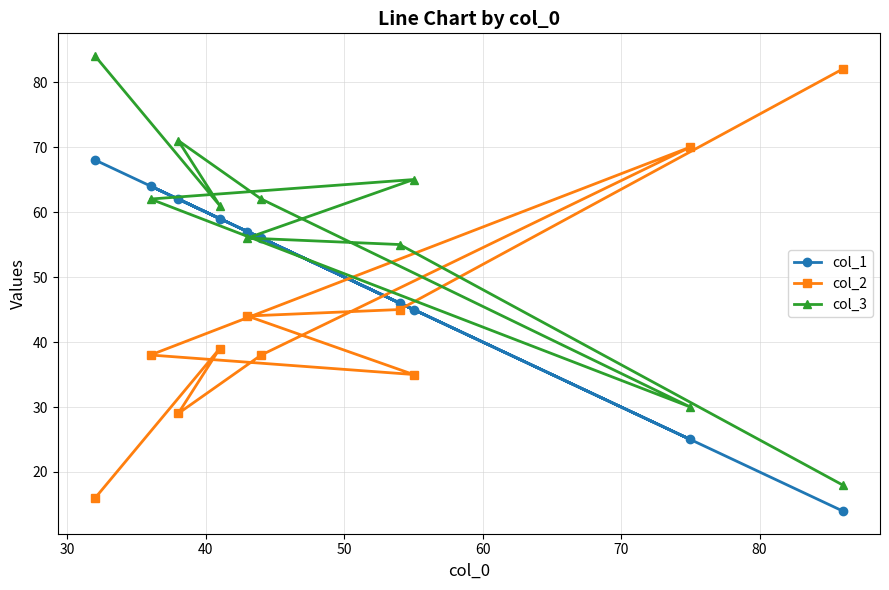

What is the highest value of the col_1 series?

68